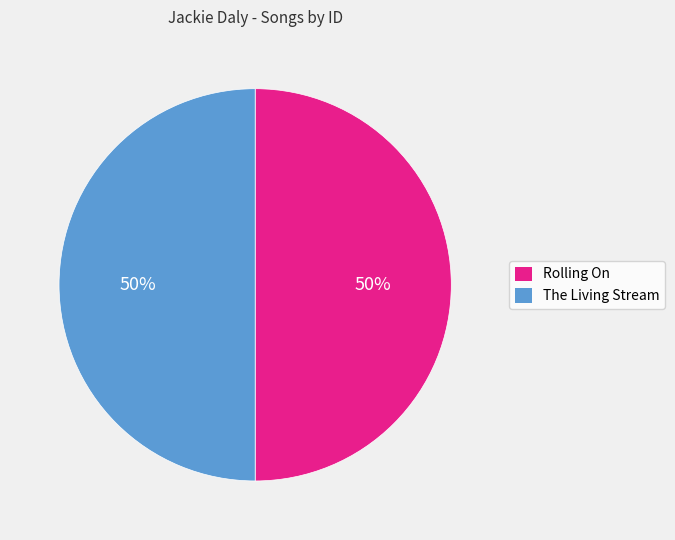

Do Rolling On and The Living Stream together represent more than half of the pie?

Yes